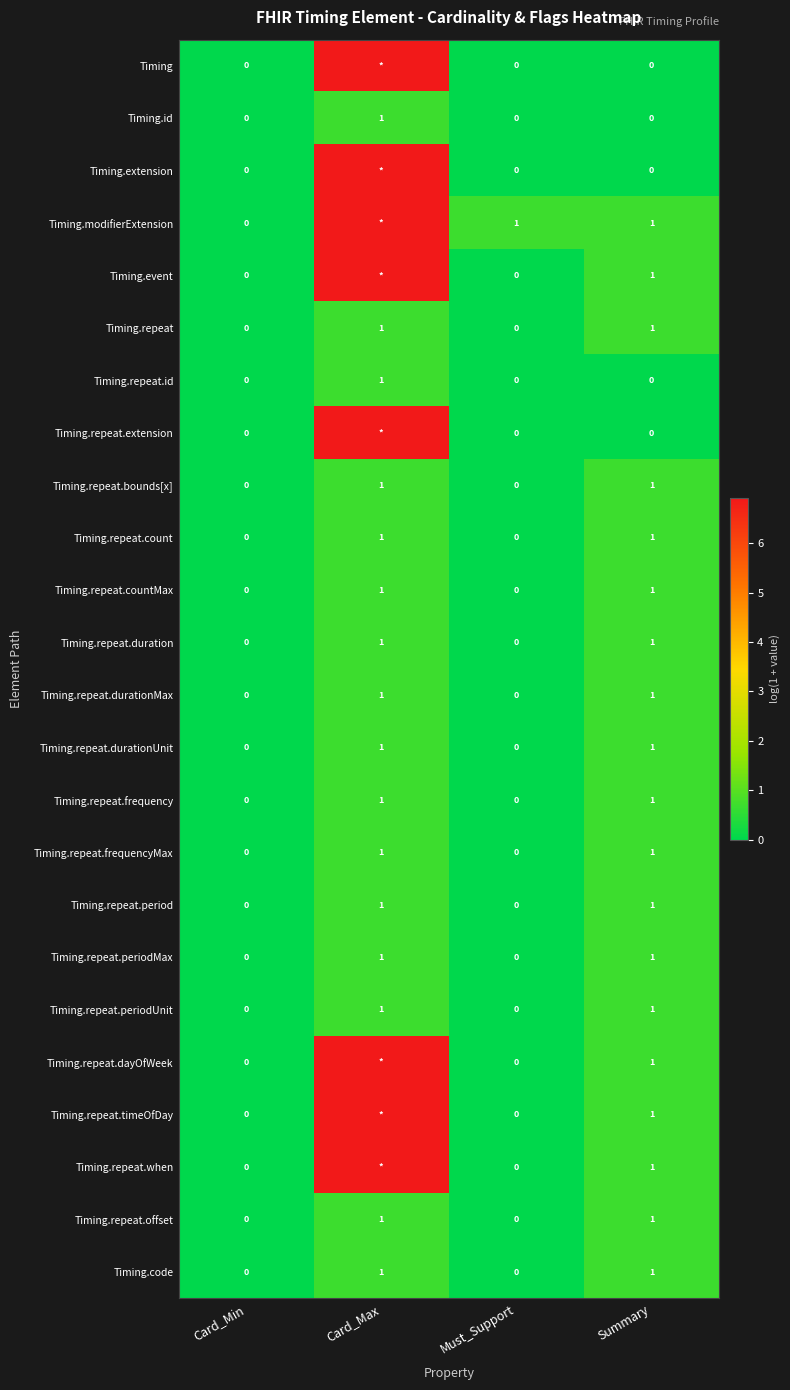

At which label does Timing.repeat.id reach its peak?

Card_Max